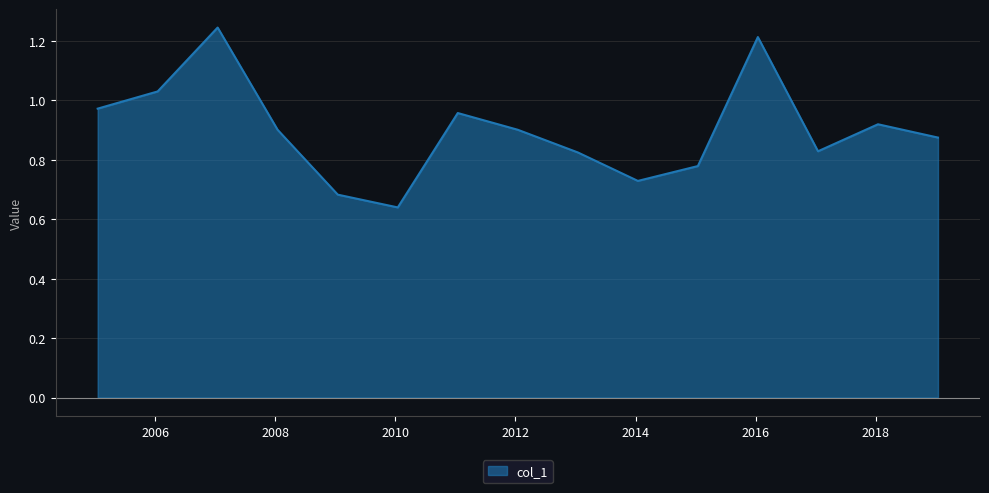

How many interior local peaks (higher than both neighbors) does the data have?

4